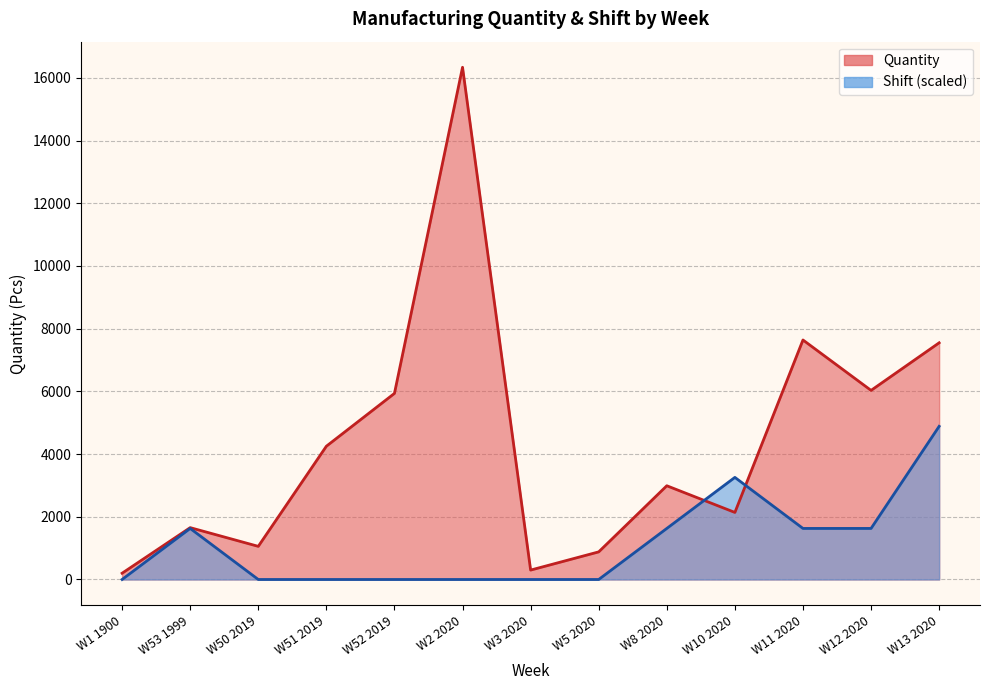

Count the number of categories in the chart.

13